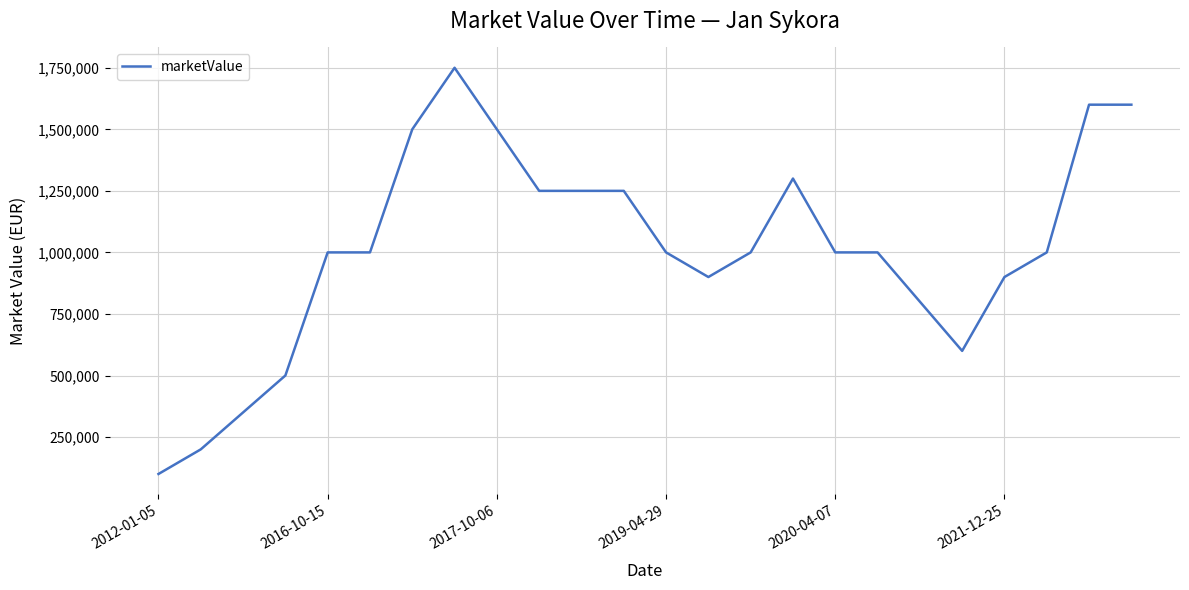

What is the maximum value shown in the chart?

1750000